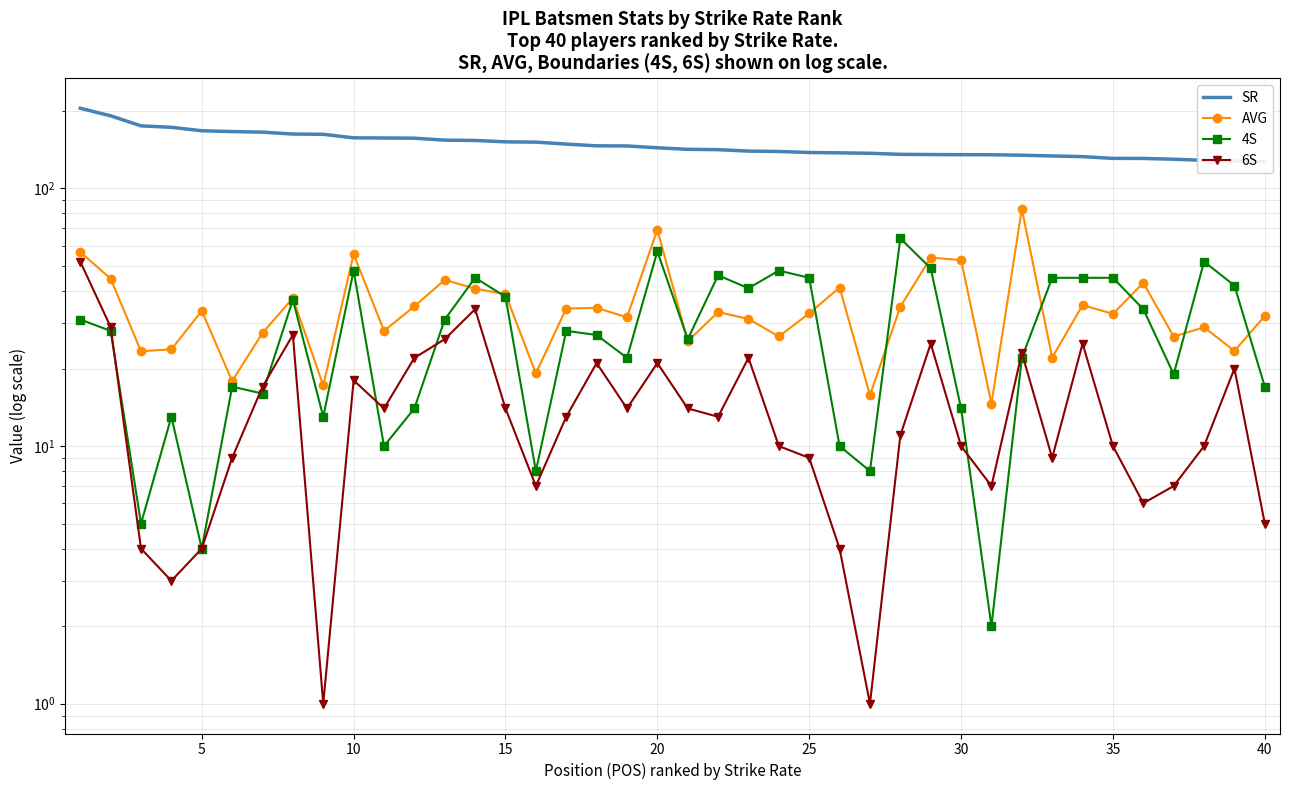

Which series has the largest range (max minus min)?

SR